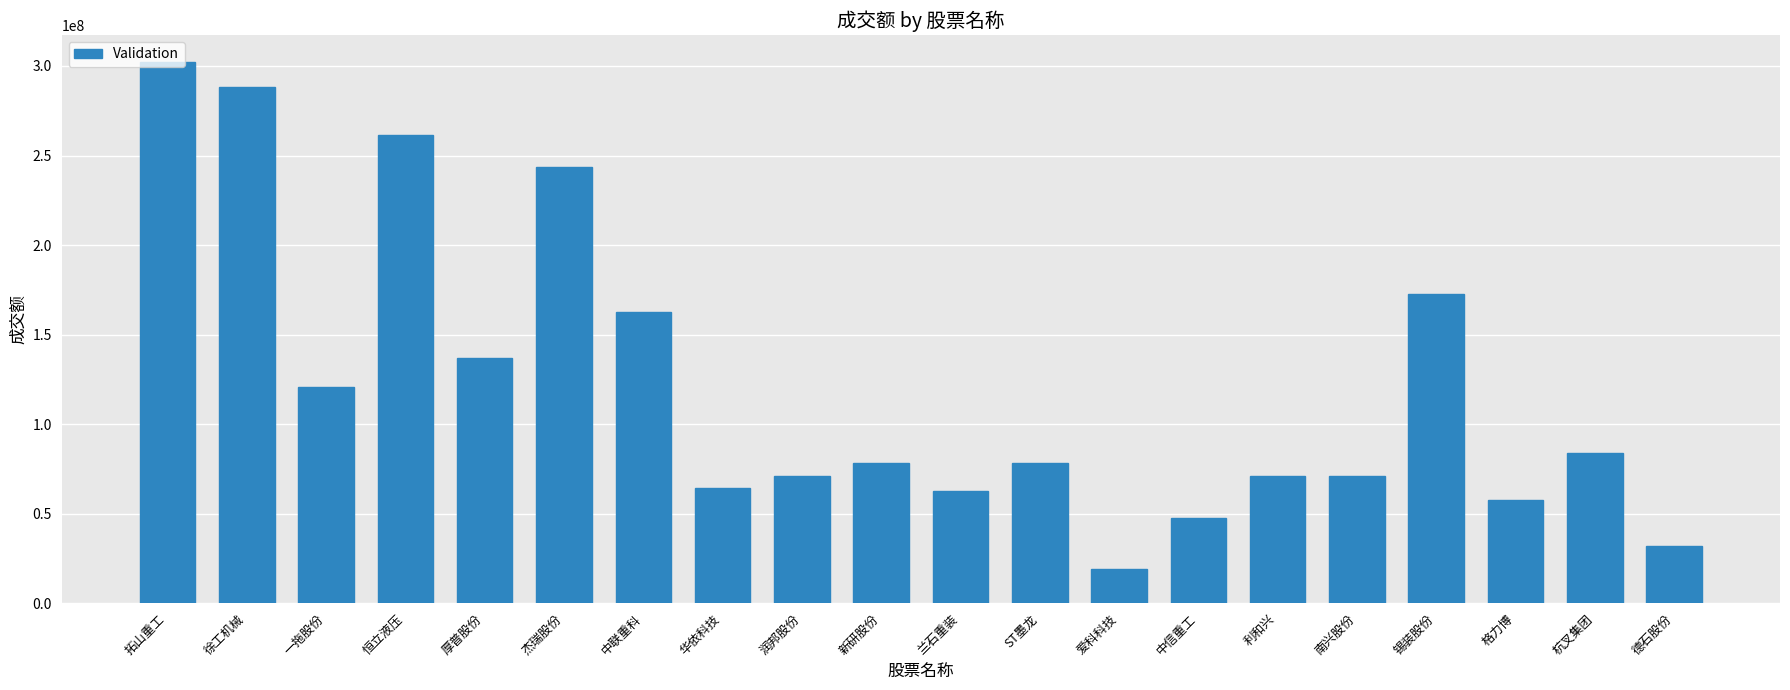

What is the sum of all values?

2425178593